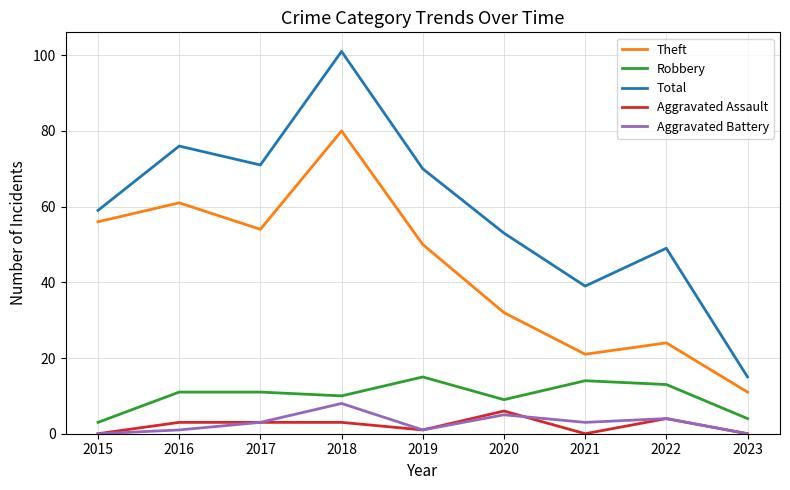

What is the spread (max minus min) of values at 2019?

69